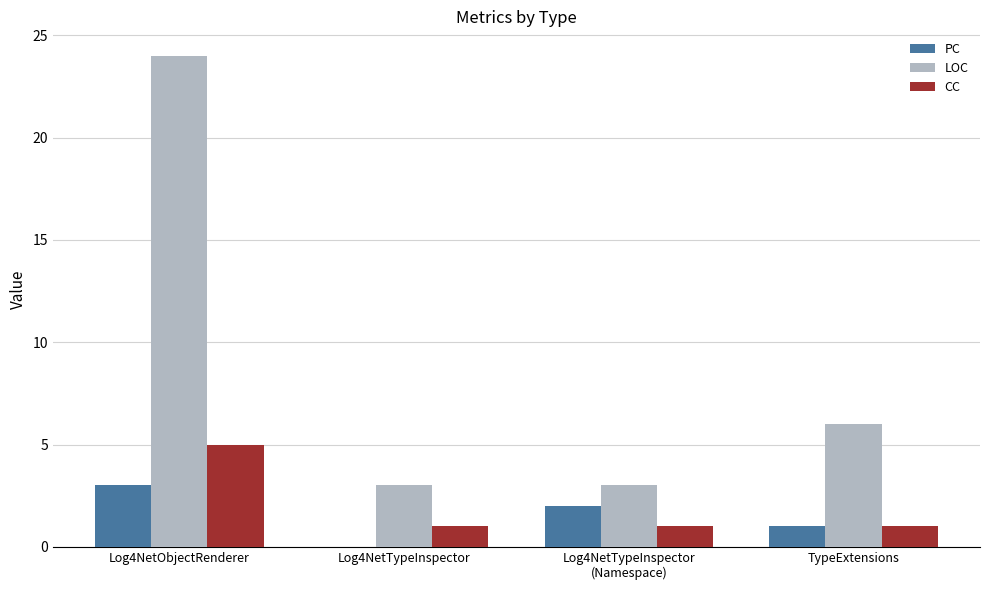

What is the spread (max minus min) of values at TypeExtensions?

5